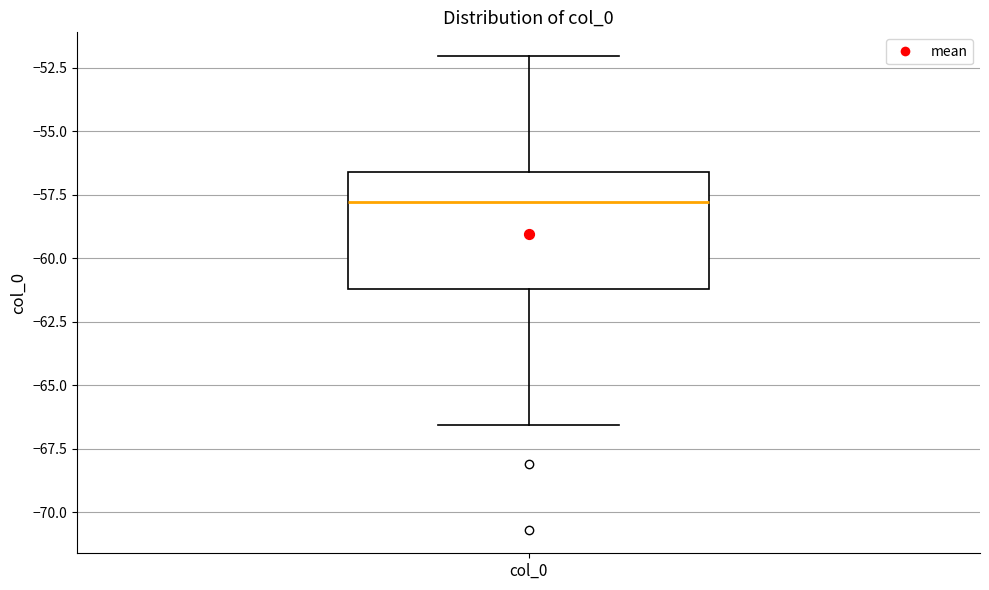

Transcribe this box plot: give where the median line is, the range the box spans, and where the two whiskers end, as read against the y-axis. The values are not printed on the chart, so give them approximately, as read against the axis.

median -58.0, box -61.0 to -56.5, whiskers -66.5 to -52.0